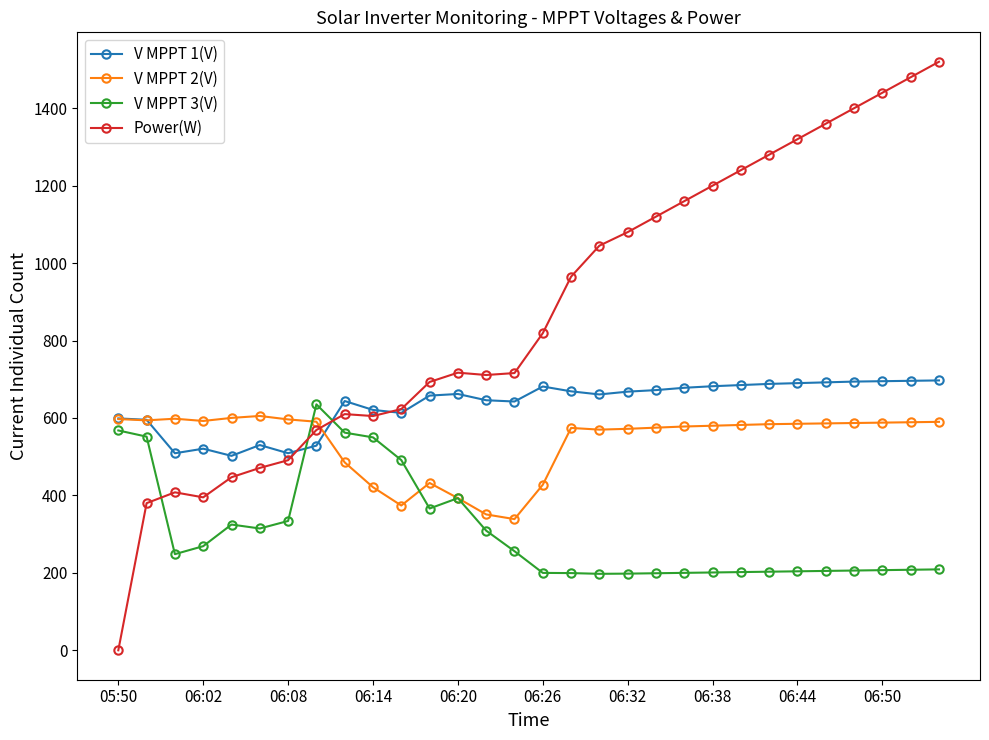

What is the value of the V MPPT 2(V) point at the 4th from the left?

592.3